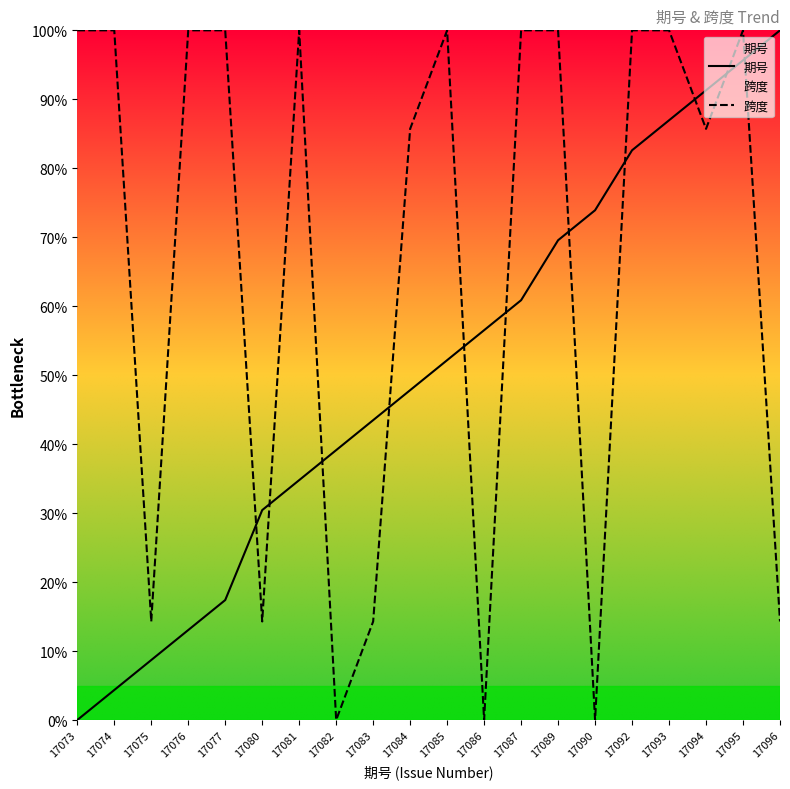

True or false: 跨度 has a value of 14.3 at 17083.

True